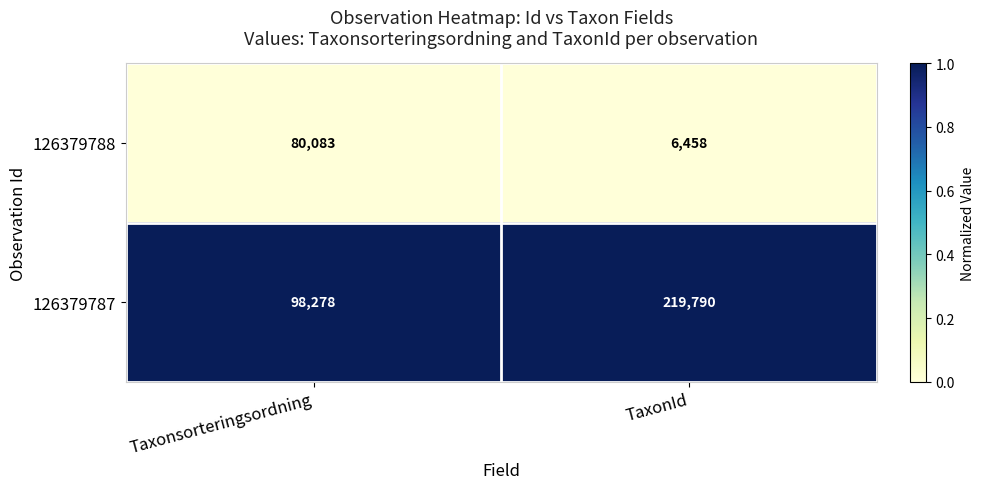

At TaxonId, list the series in order from largest to smallest.

126379787, 126379788